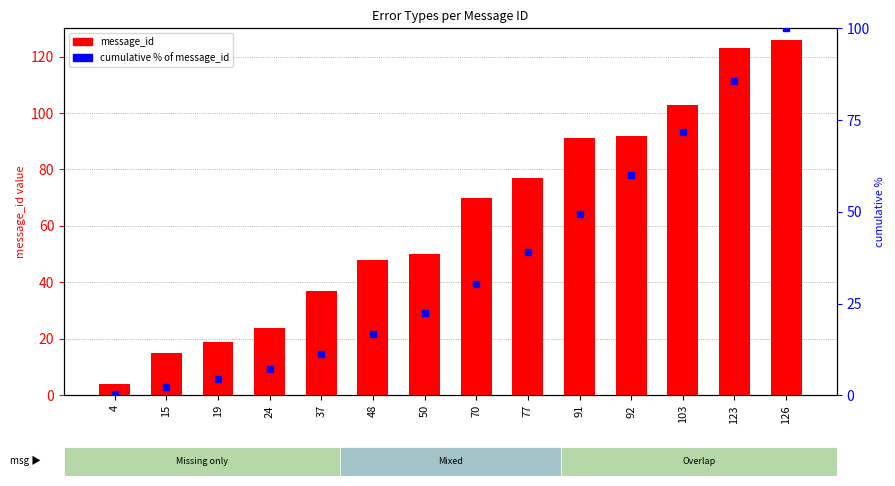

Rank the series at 37 from highest to lowest value.

message_id, cumulative % of message_id